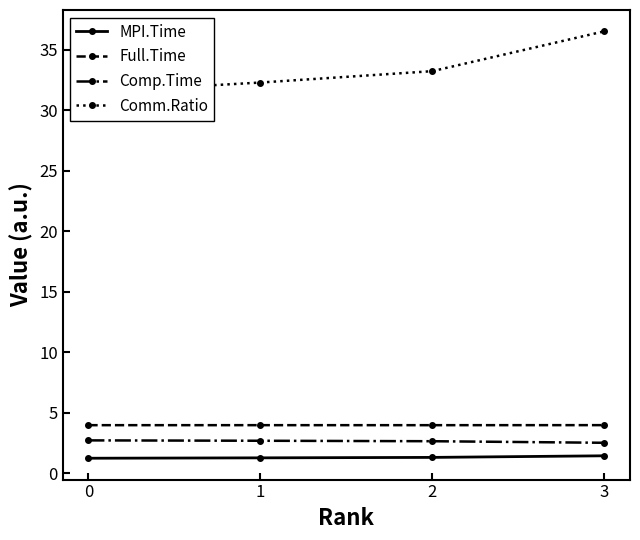

What is the sum of all Comp.Time values?

10.6